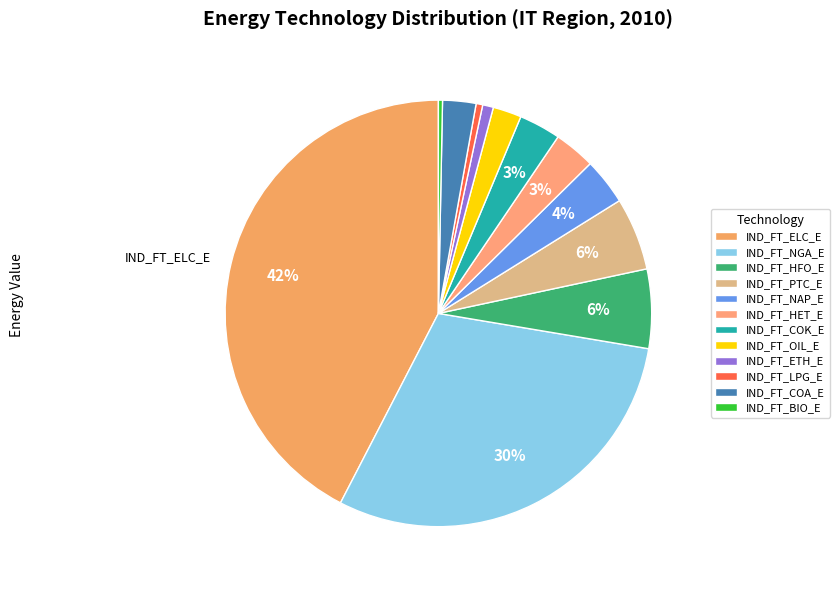

The IND_FT_ELC_E slice represents 42% of the pie. True or false?

True